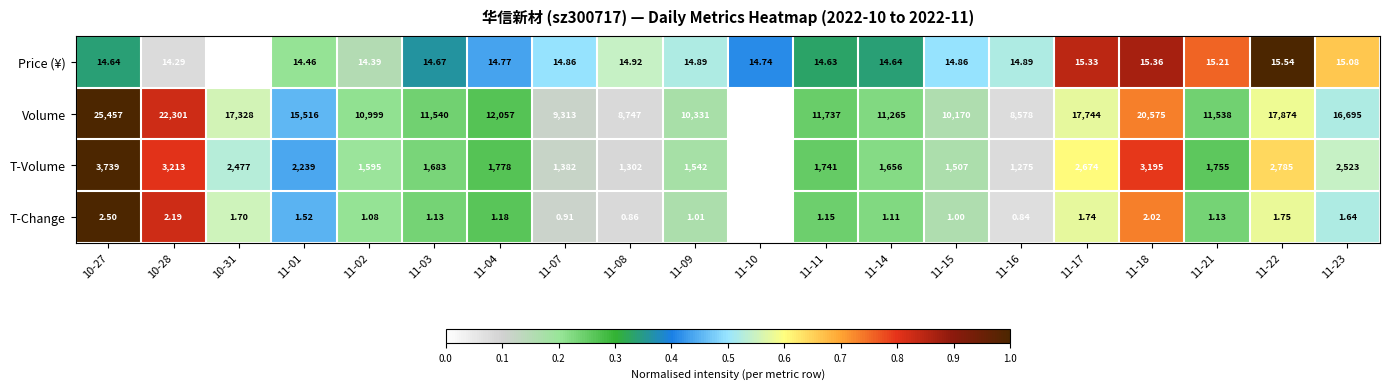

Which series has the widest spread of values?

Volume